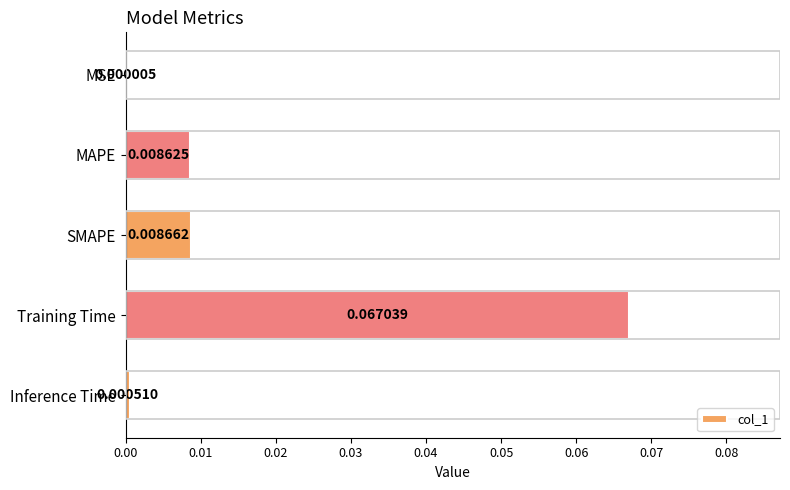

Which label corresponds to the largest value in the chart?

Training Time